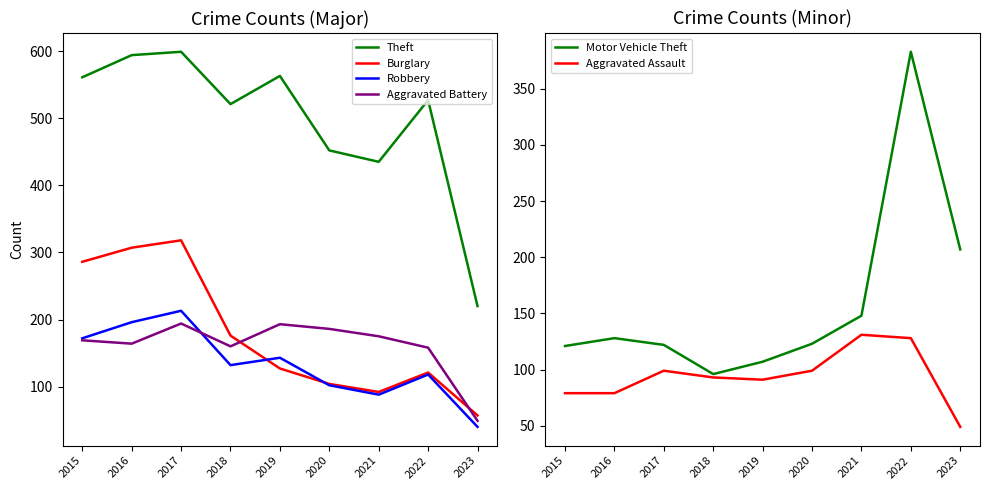

Does the chart have visible grid lines?

No